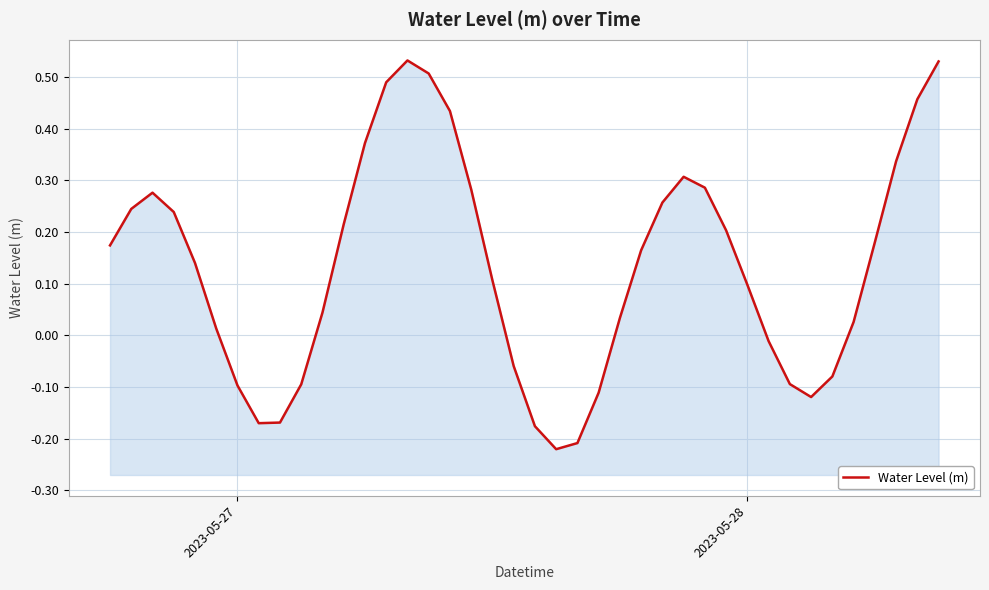

What is the sum of all values?

5.3